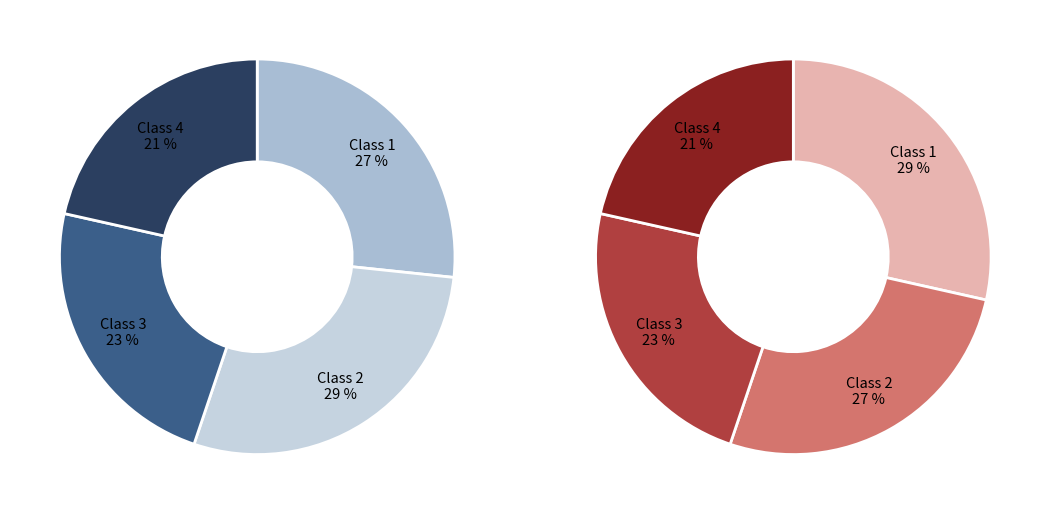

Is there any slice that represents more than half of the pie?

No